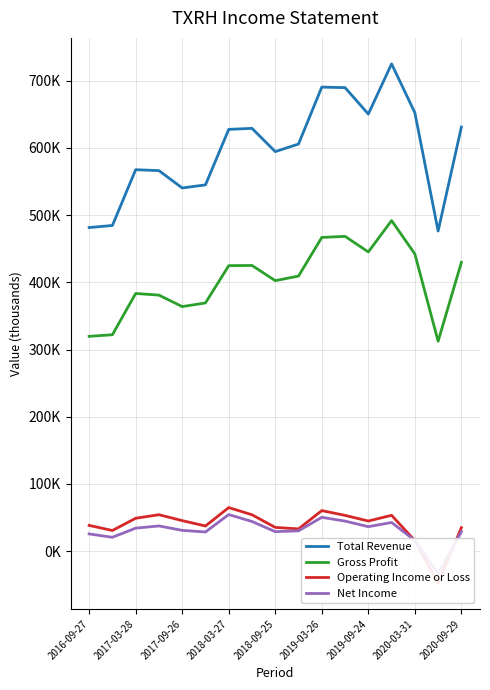

What is the difference between the maximum and minimum values in the Gross Profit series?

179600